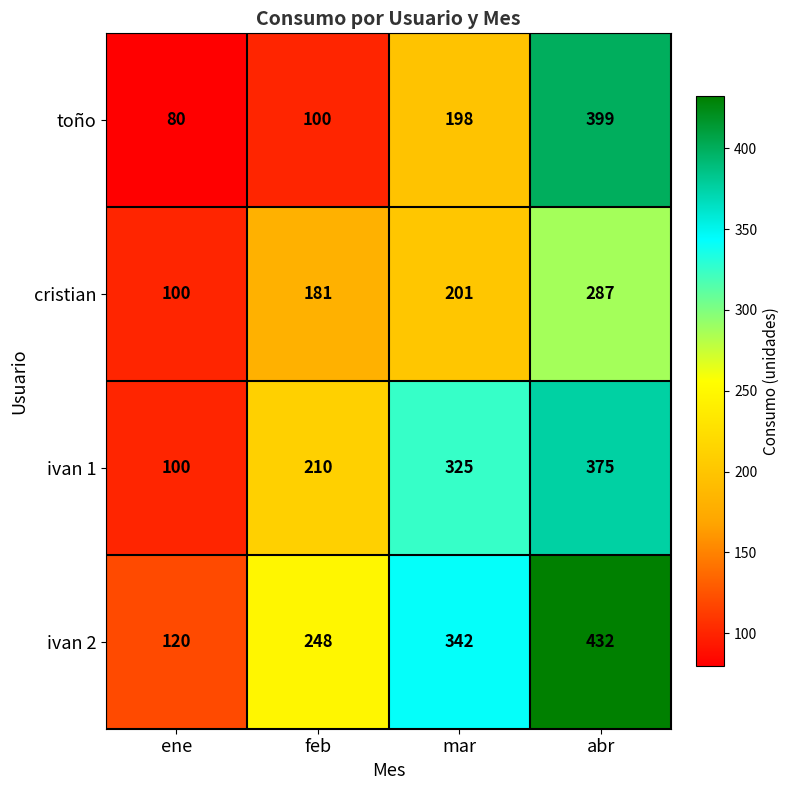

What is the total value across all series at mar?

1066